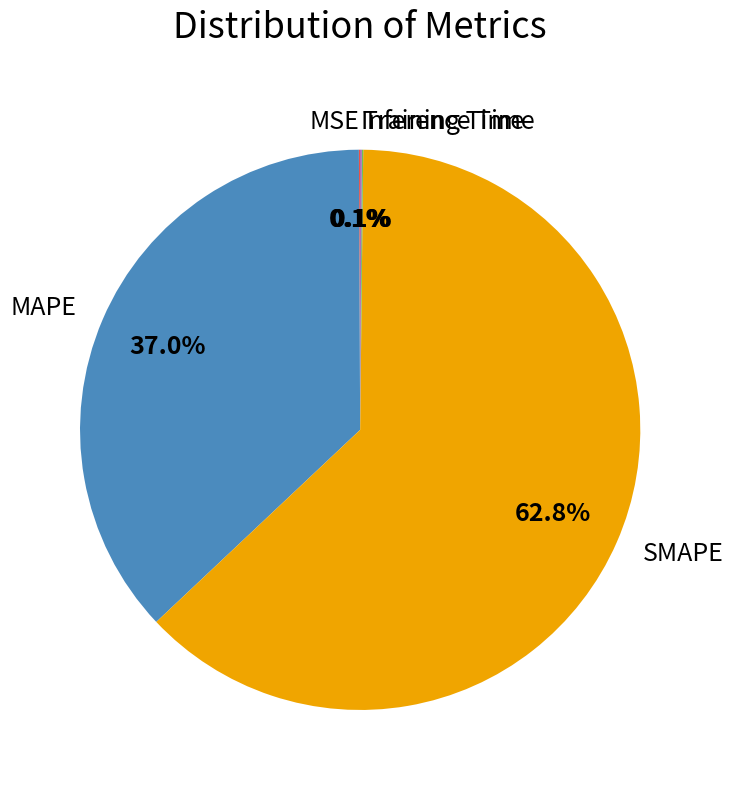

Is there a majority slice in this chart?

Yes